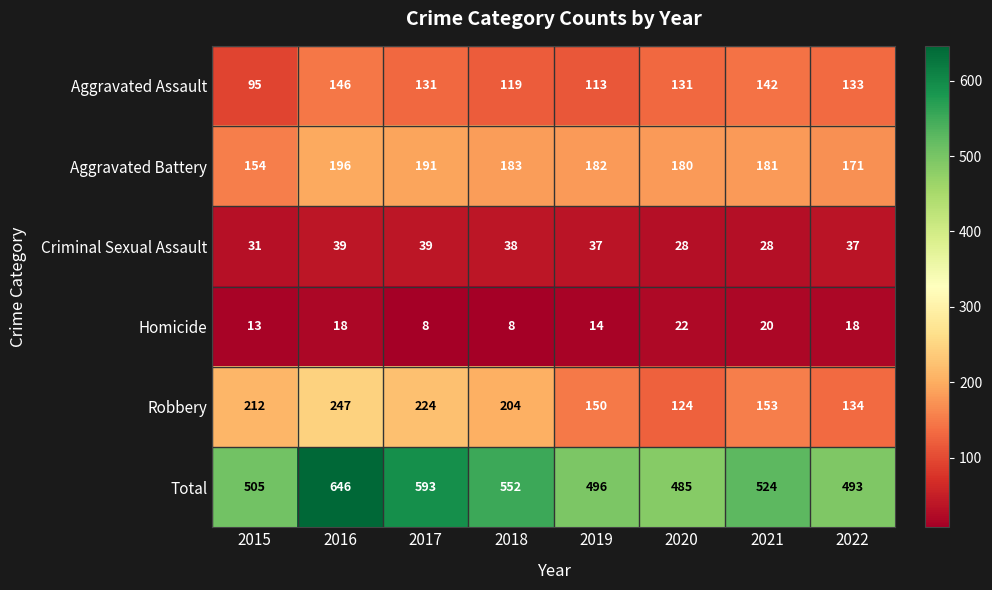

What value does the Homicide series have at 2022?

18